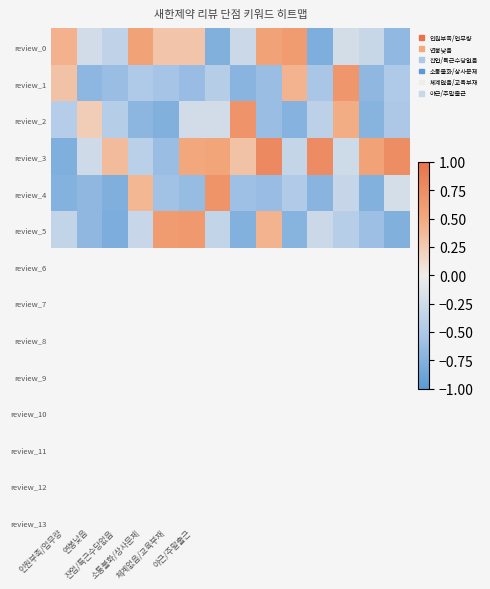

What is the minimum value shown in the chart?

-0.8